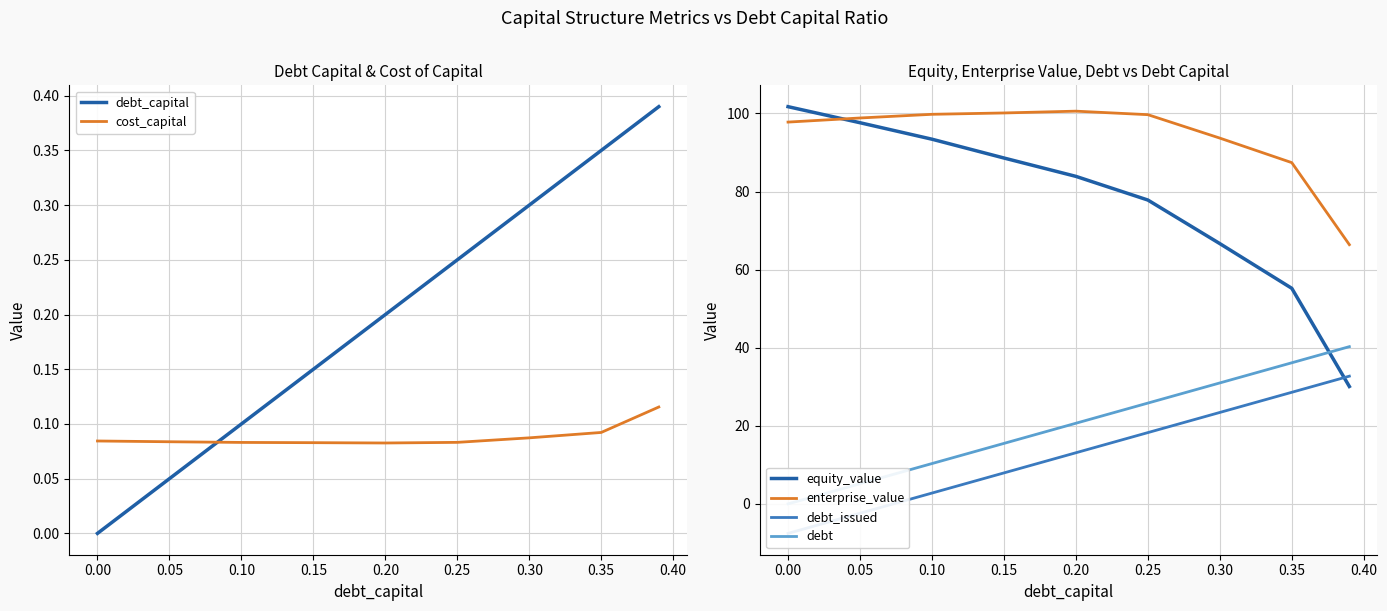

The value of enterprise_value at 0.25 is 50.5. True or false?

False